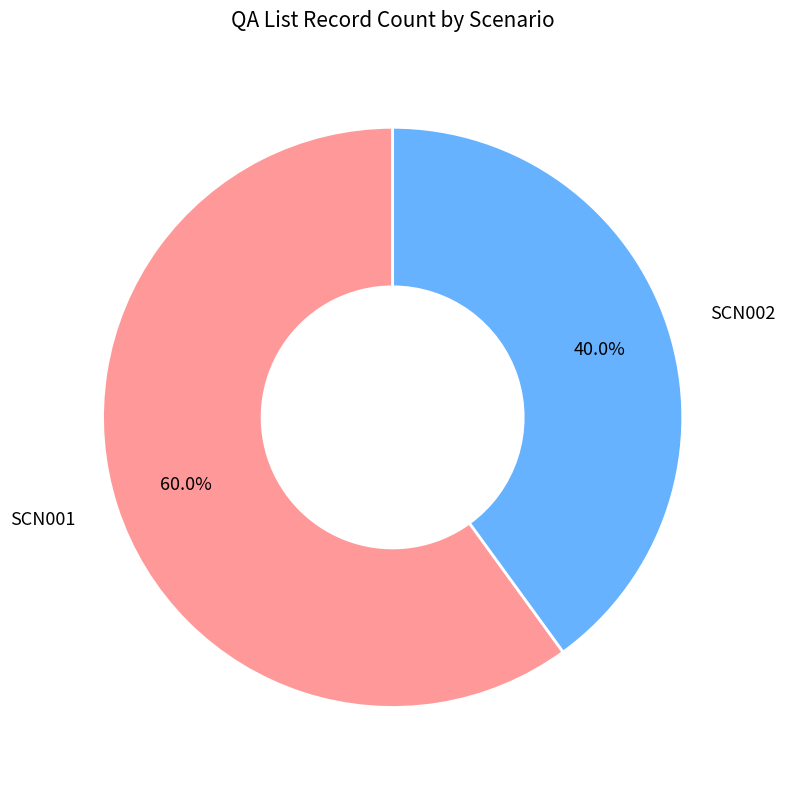

Is it true that SCN001 is 60% of the pie?

True